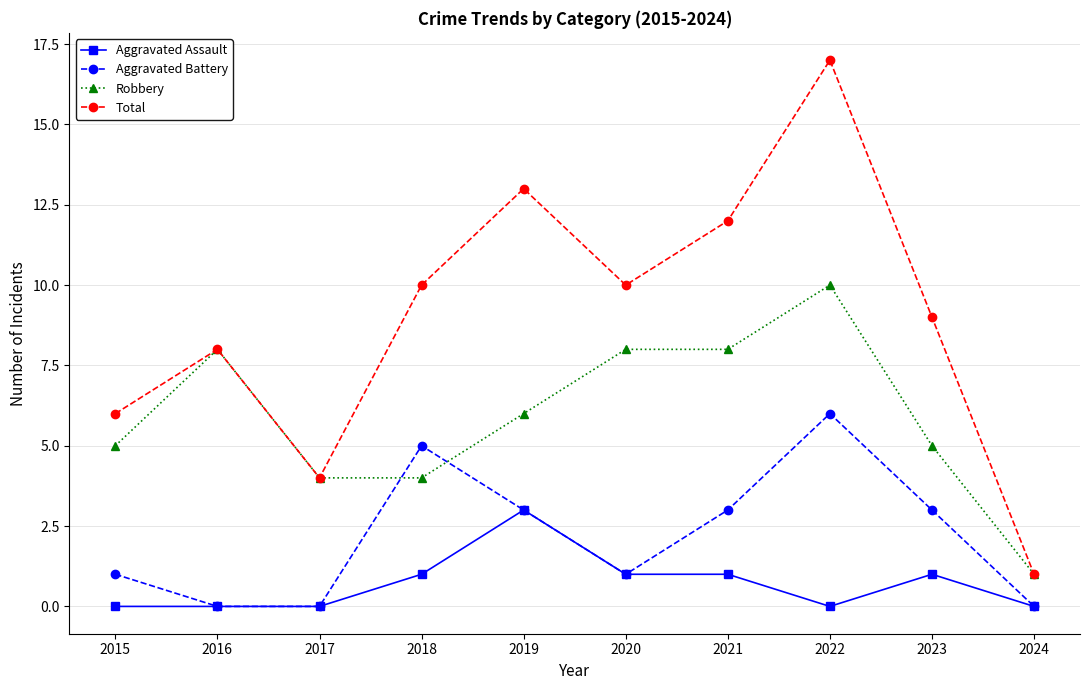

Reading right to left, transcribe all the data shown in this chart.

Aggravated Assault: 0	1	0	1	1	3	1	0	0	0
Aggravated Battery: 0	3	6	3	1	3	5	0	0	1
Robbery: 1	5	10	8	8	6	4	4	8	5
Total: 1	9	17	12	10	13	10	4	8	6